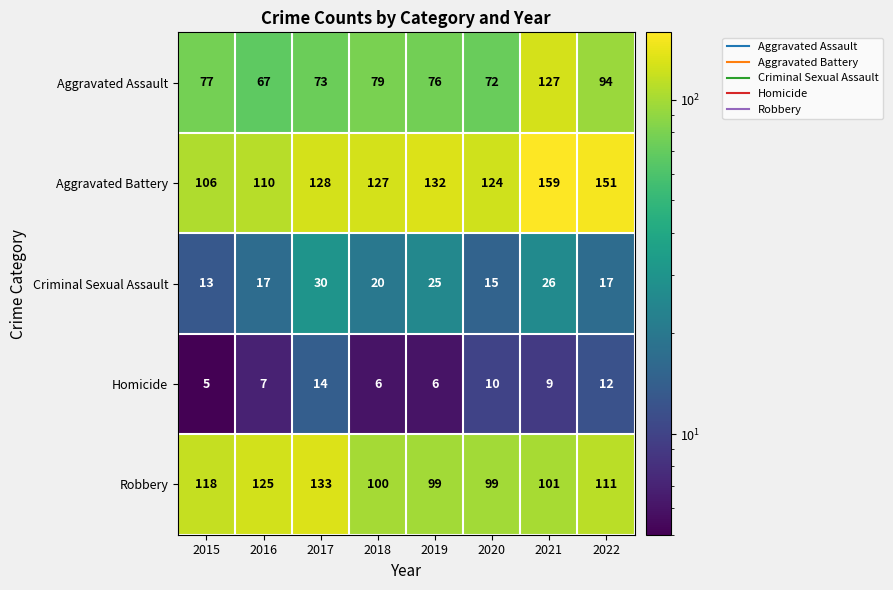

The value of Homicide at 2016 is 7. True or false?

True